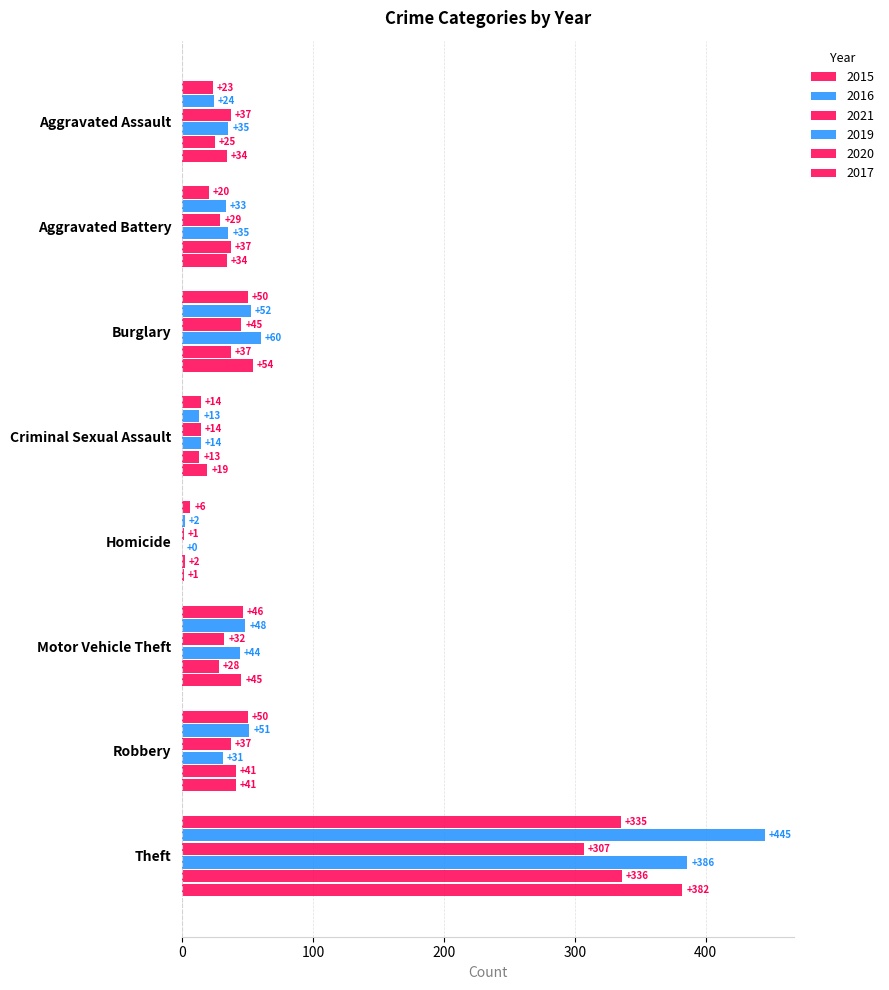

Which series has the largest total across all categories?

2016